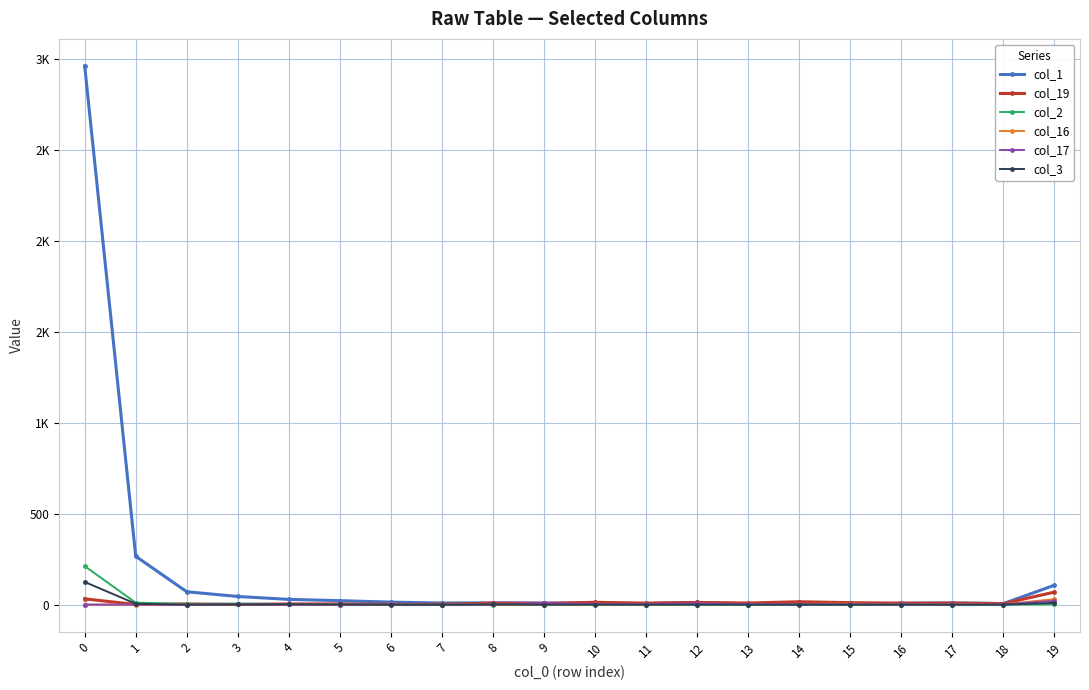

What is the difference between the second highest and second lowest values in the col_1 series?

262